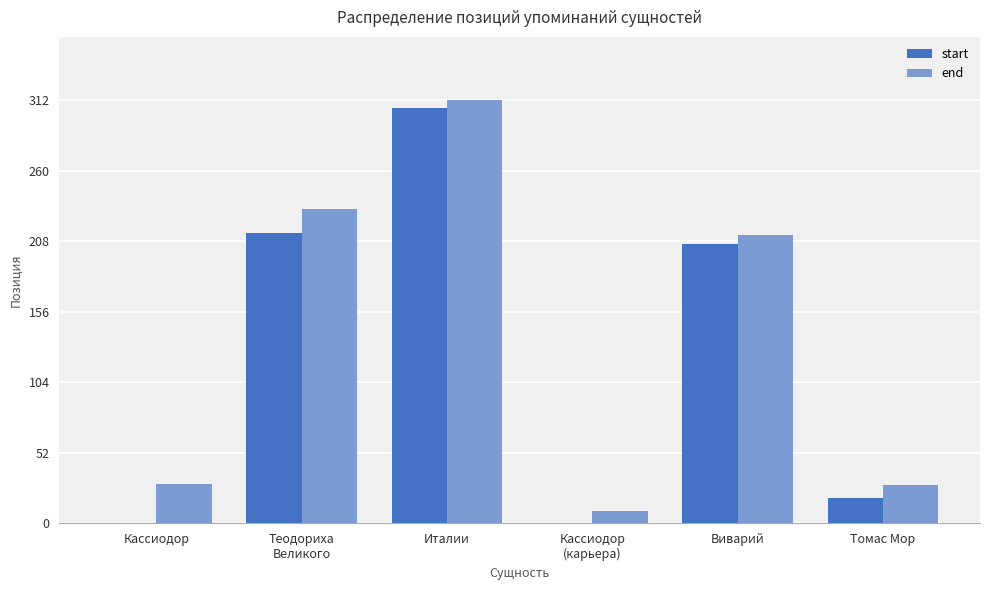

At which label does end first exceed 213?

Теодориха
Великого